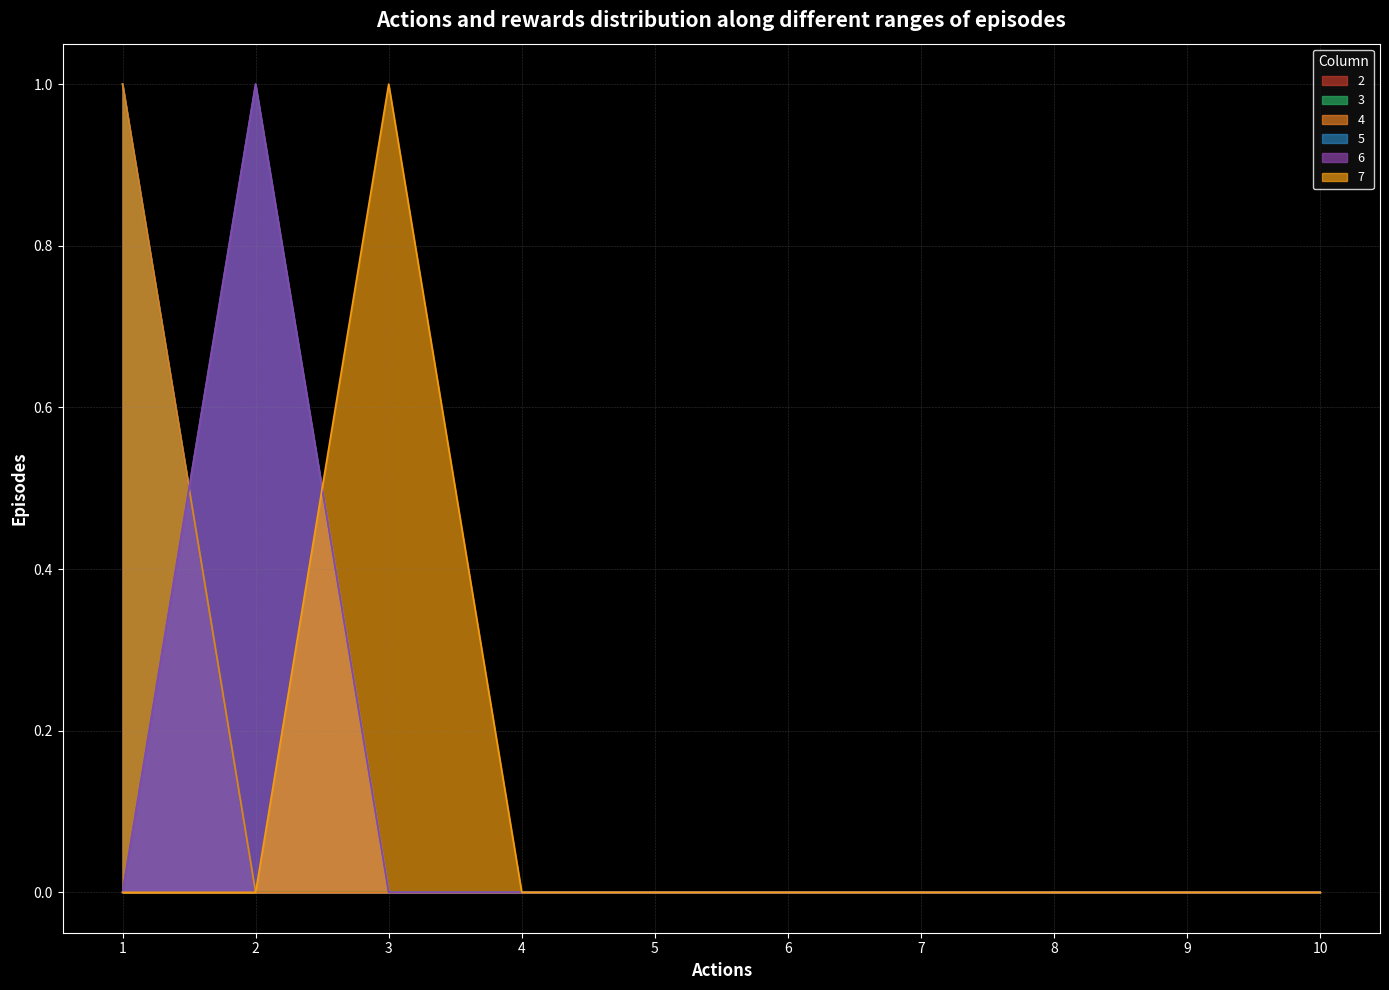

List the labels in order of 4 value, largest first.

1, 2, 3, 4, 5, 6, 7, 8, 9, 10